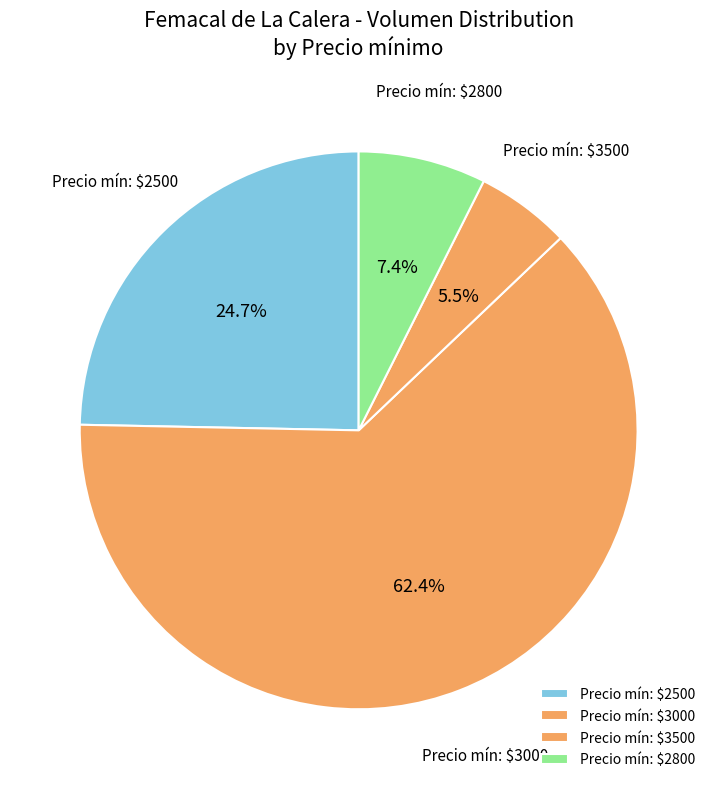

Which slice is the smallest?

Precio mín: $3500